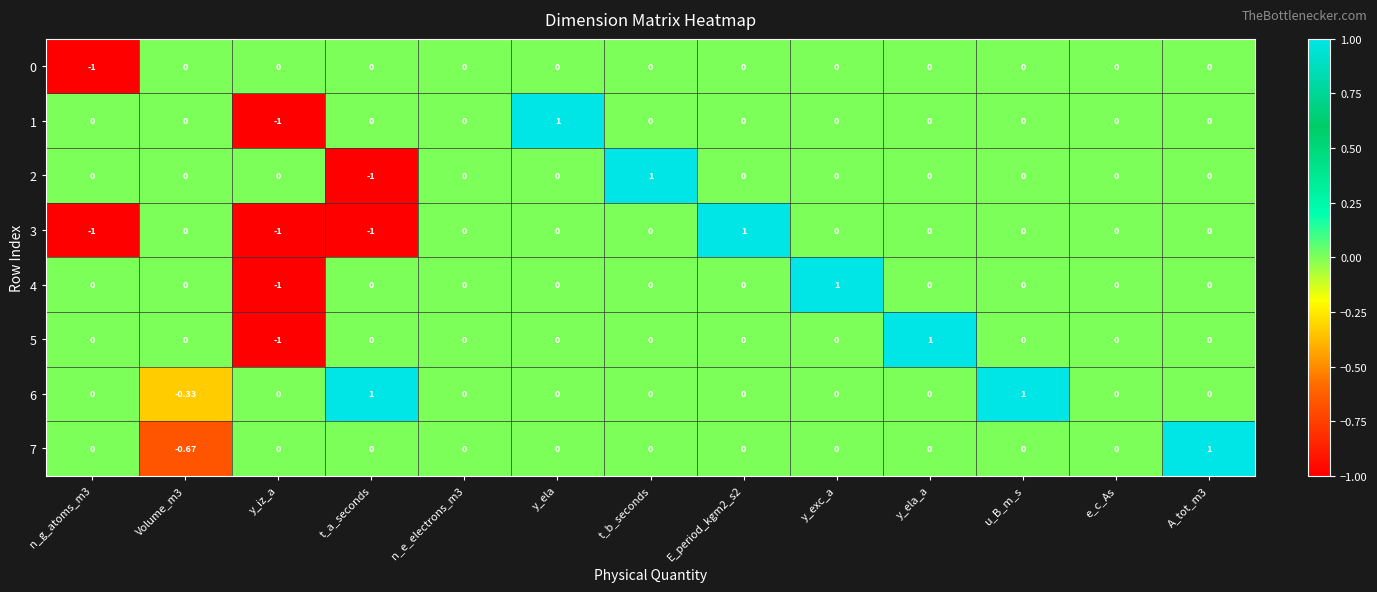

Which category has the lowest value in the 4 series?

y_iz_a